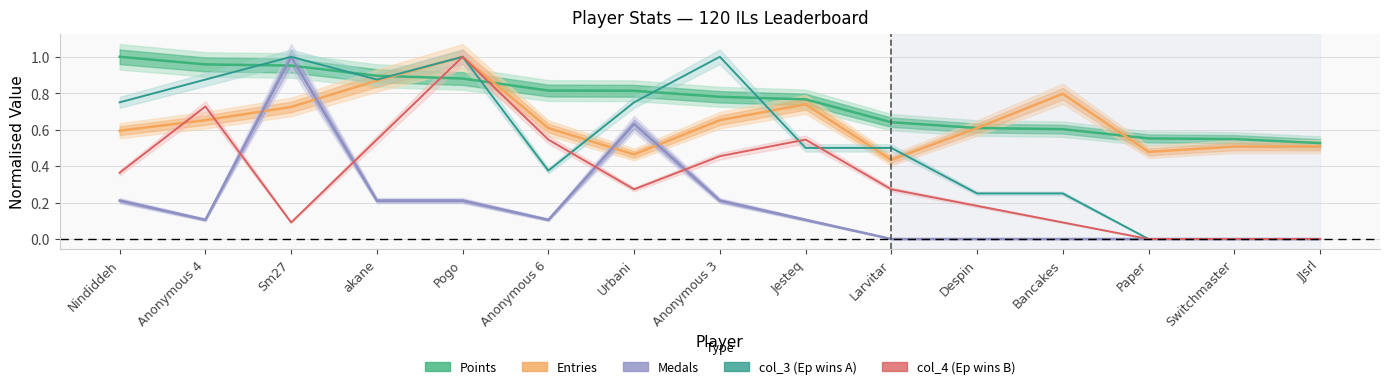

Reading left to right, list all the values displayed in this chart.

Points: Nindiddeh=1.0	Anonymous 4=1.0	Sm27=1.0	akane=0.9	Pogo=0.9	Anonymous 6=0.8	Urbani=0.8	Anonymous 3=0.8	Jesteq=0.8	Larvitar=0.6	Despin=0.6	Bancakes=0.6	Paper=0.6	Switchmaster=0.5	JJsrl=0.5
Medals: Nindiddeh=0.2	Anonymous 4=0.1	Sm27=1.0	akane=0.2	Pogo=0.2	Anonymous 6=0.1	Urbani=0.6	Anonymous 3=0.2	Jesteq=0.1	Larvitar=0.0	Despin=0.0	Bancakes=0.0	Paper=0.0	Switchmaster=0.0	JJsrl=0.0
Entries: Nindiddeh=0.6	Anonymous 4=0.7	Sm27=0.7	akane=0.9	Pogo=1.0	Anonymous 6=0.6	Urbani=0.5	Anonymous 3=0.7	Jesteq=0.7	Larvitar=0.4	Despin=0.6	Bancakes=0.8	Paper=0.5	Switchmaster=0.5	JJsrl=0.5
col_3: Nindiddeh=0.8	Anonymous 4=0.9	Sm27=1.0	akane=0.9	Pogo=1.0	Anonymous 6=0.4	Urbani=0.8	Anonymous 3=1.0	Jesteq=0.5	Larvitar=0.5	Despin=0.2	Bancakes=0.2	Paper=0.0	Switchmaster=0.0	JJsrl=0.0
col_4: Nindiddeh=0.4	Anonymous 4=0.7	Sm27=0.1	akane=0.5	Pogo=1.0	Anonymous 6=0.5	Urbani=0.3	Anonymous 3=0.5	Jesteq=0.5	Larvitar=0.3	Despin=0.2	Bancakes=0.1	Paper=0.0	Switchmaster=0.0	JJsrl=0.0